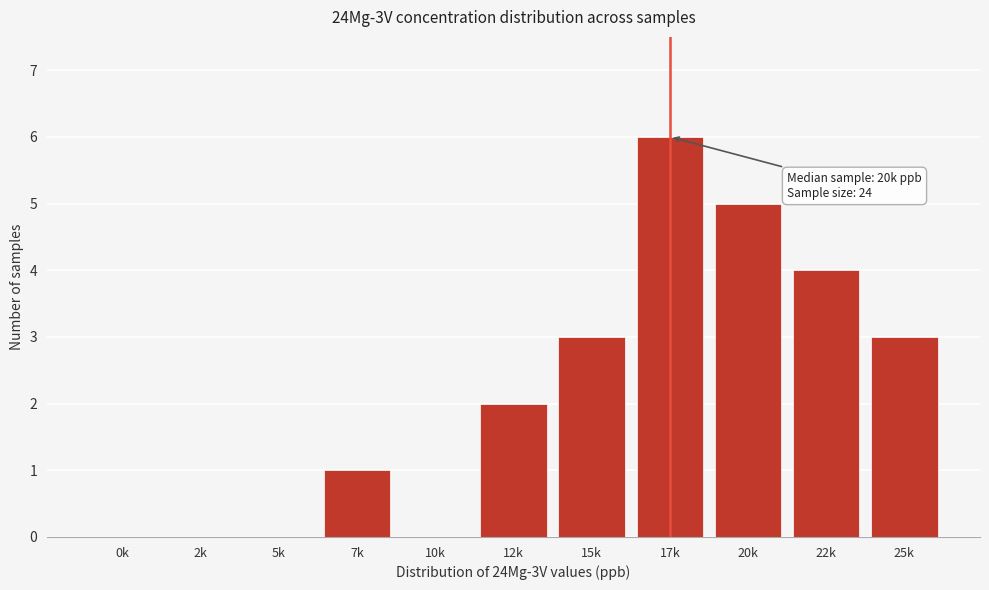

Reading left to right, transcribe all the data shown in this chart.

0k=0	2k=0	5k=0	7k=1	10k=0	12k=2	15k=3	17k=6	20k=5	22k=4	25k=3